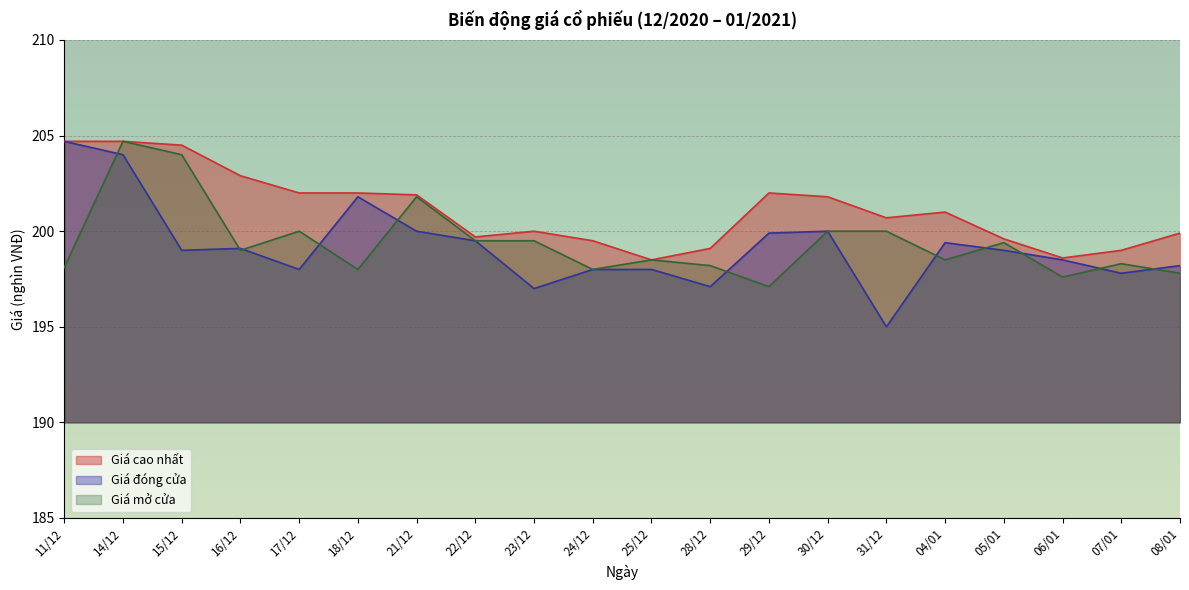

At which label does Giá cao nhất reach its peak?

11/12